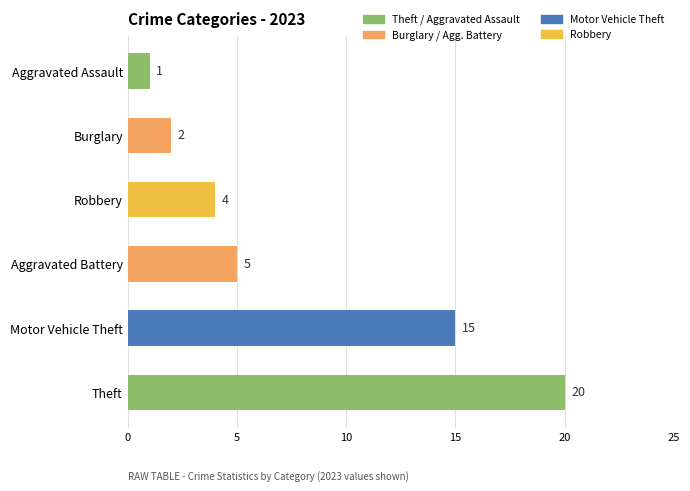

What is the ratio of the value at Motor Vehicle Theft to the value at Aggravated Assault?

15.0